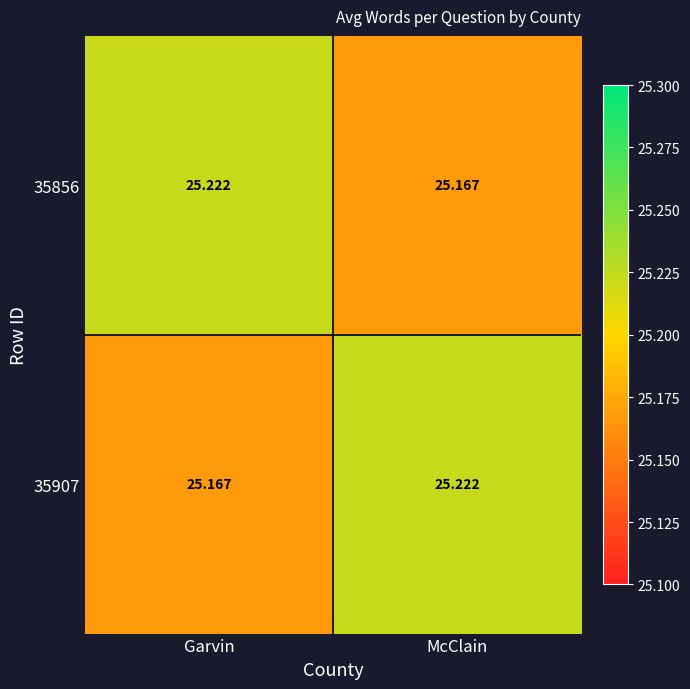

Where is 35856 nearest to the value 25?

McClain